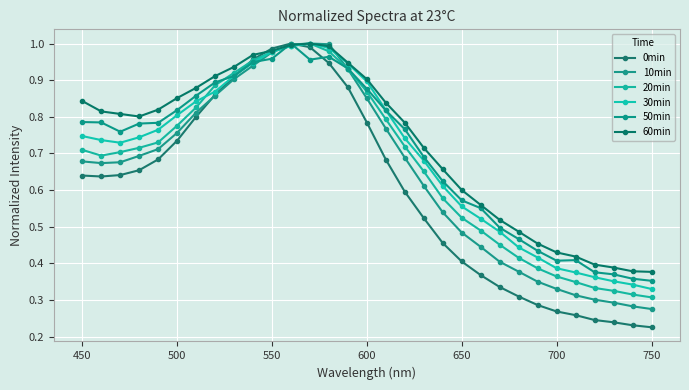

How many distinct data groups are displayed?

6